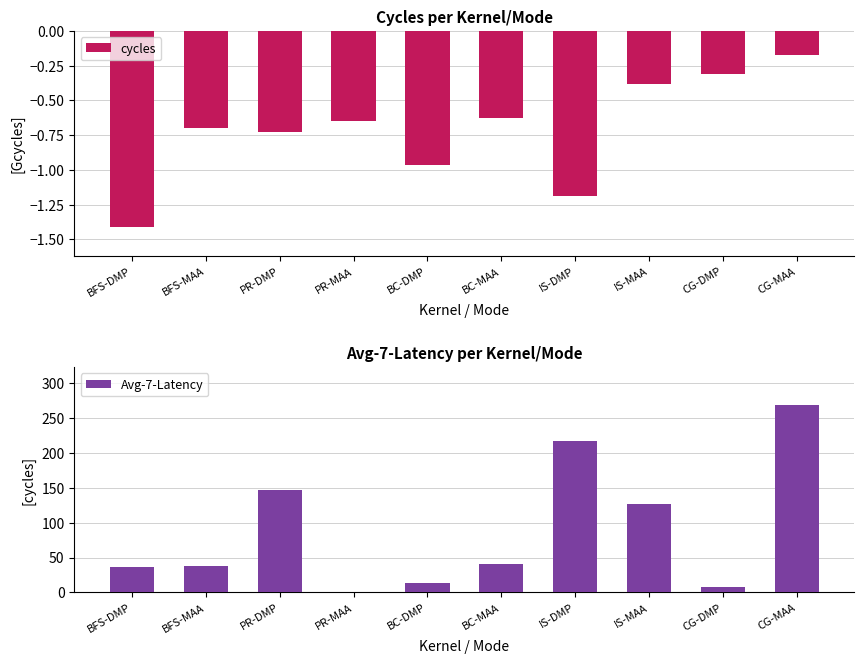

What is the sum of the Avg-7-Latency values at IS-DMP and PR-DMP?

365.0